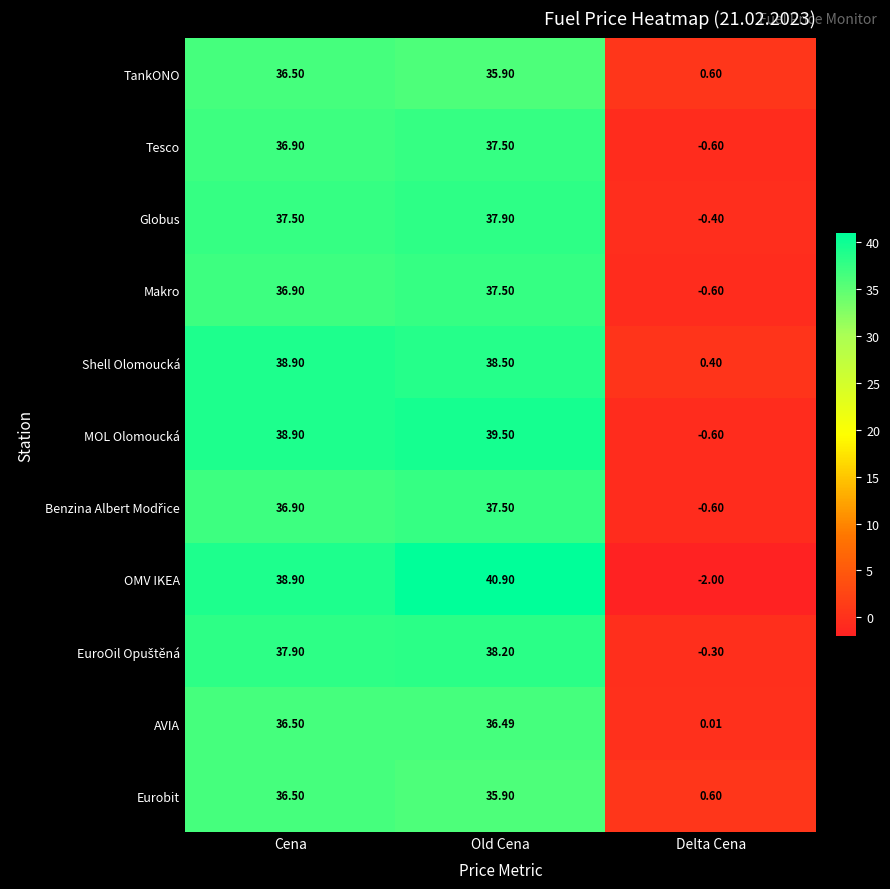

At which label does Tesco first exceed 36?

Cena